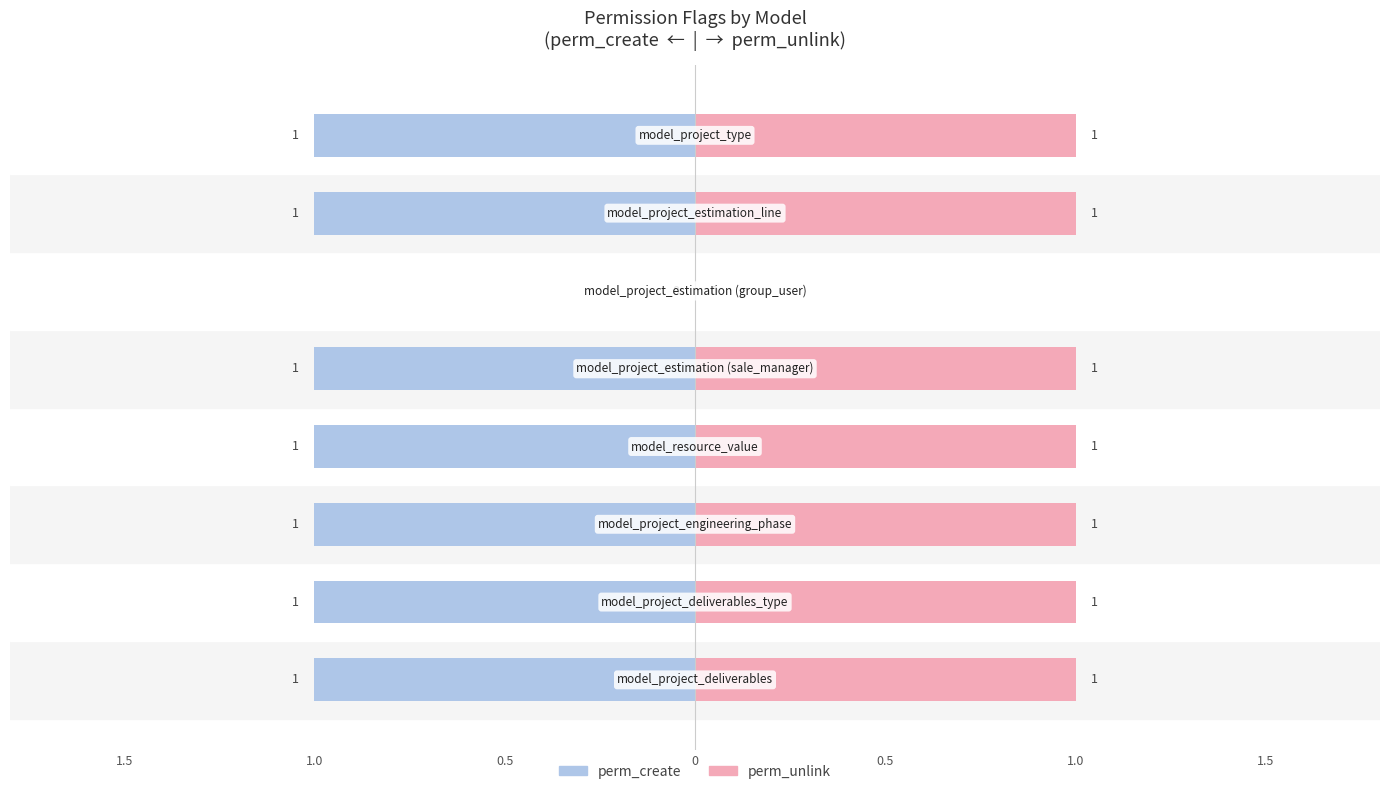

How many values in perm_unlink are above zero?

7